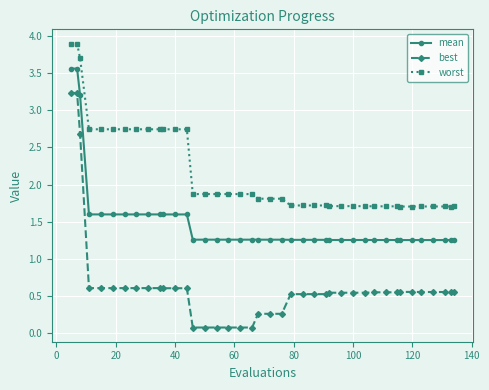

What is the difference between the maximum and minimum values in the best series?

3.2